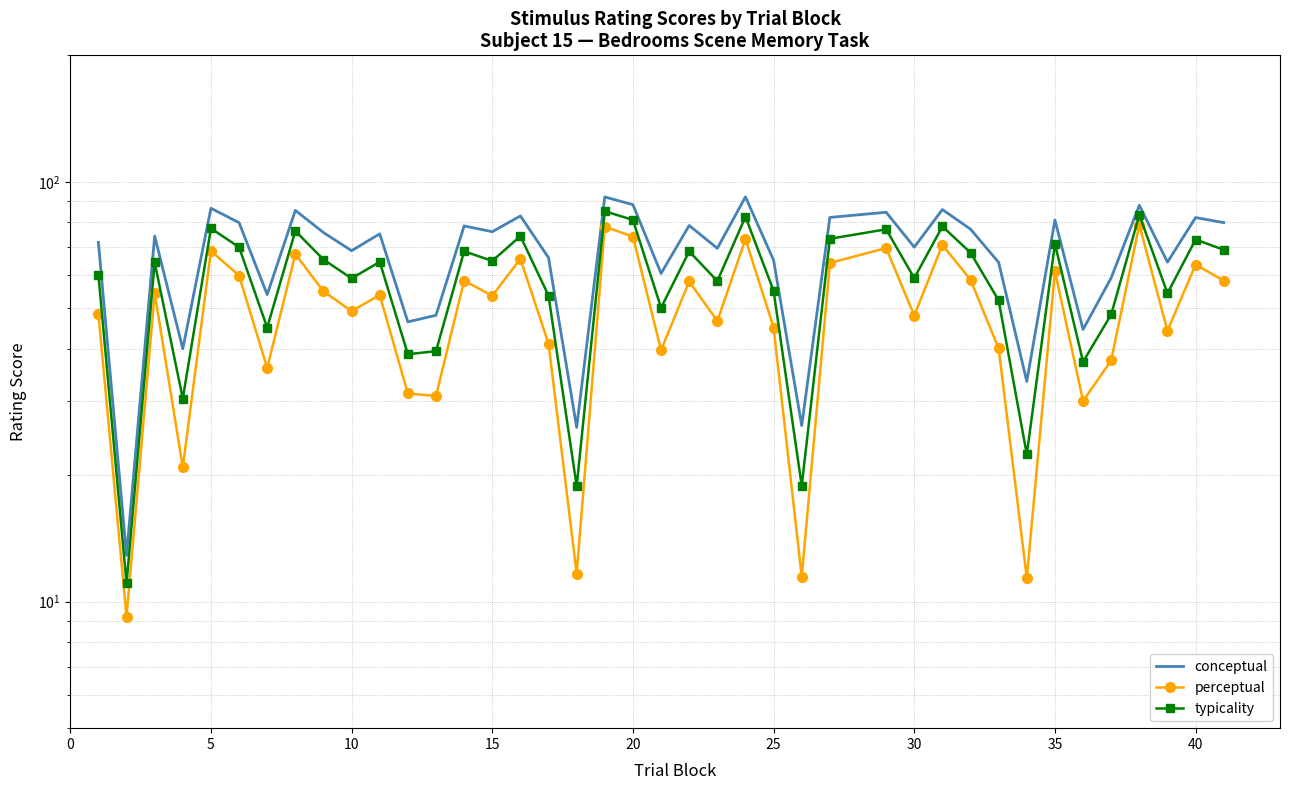

How many interior local valleys does the typicality series have?

14